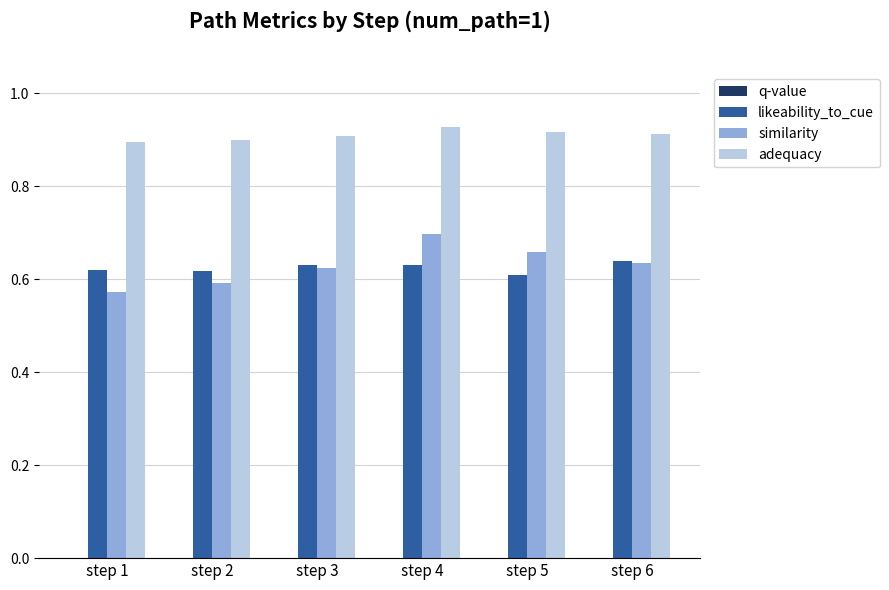

At step 4, list the series in order from smallest to largest.

q-value, likeability_to_cue, similarity, adequacy